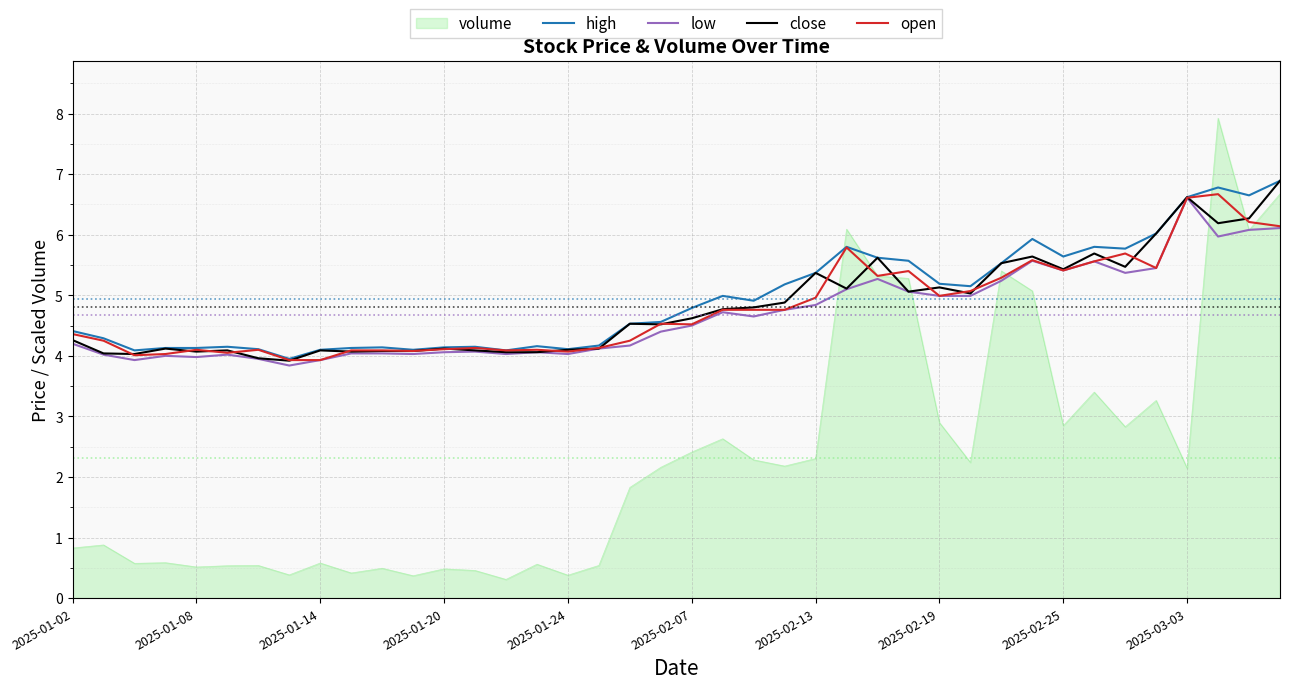

How many lines are shown in the chart?

5